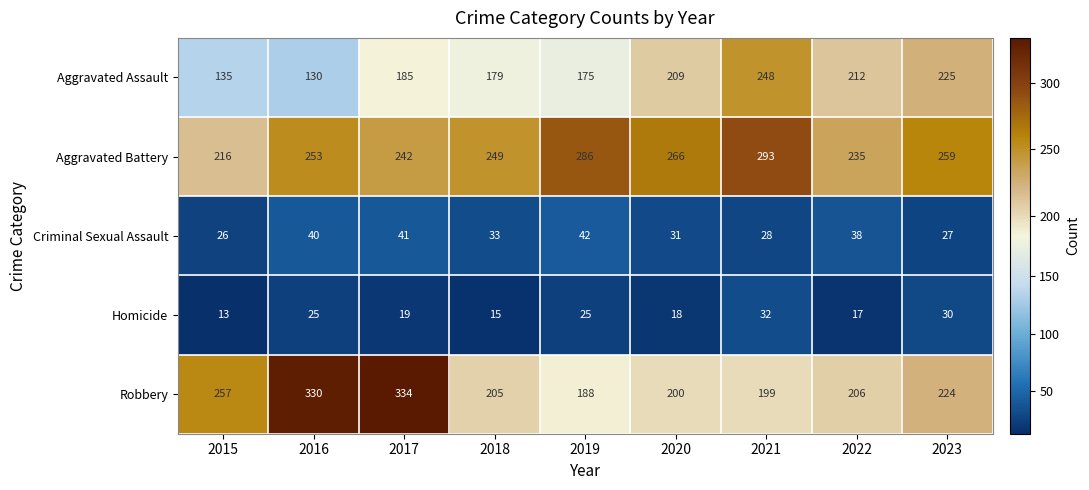

Which series has the largest total across all categories?

Aggravated Battery